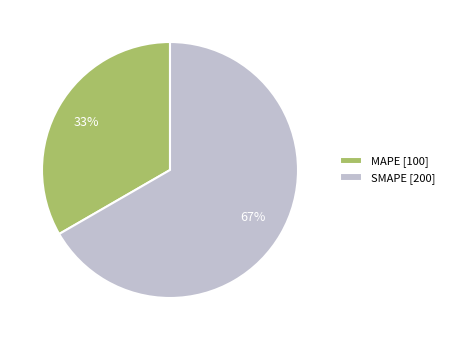

Approximately how many times larger is the value at SMAPE compared to MAPE?

2.0